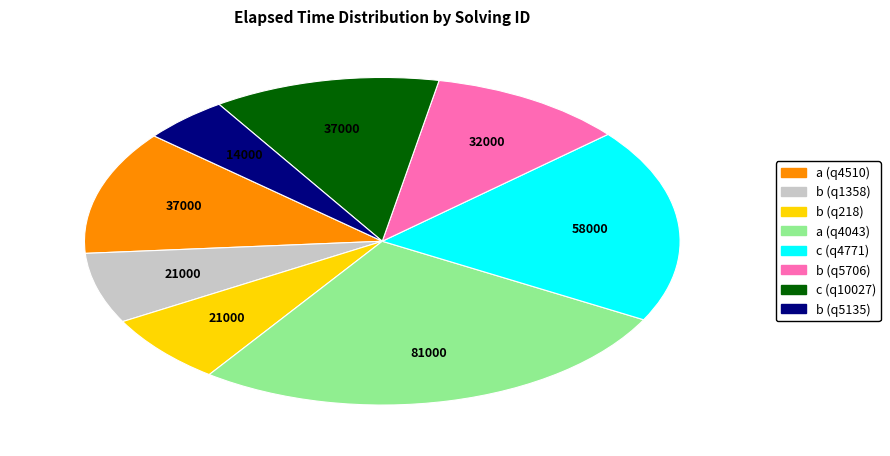

Between b (q5135) and a (q4043), which is larger?

a (q4043)